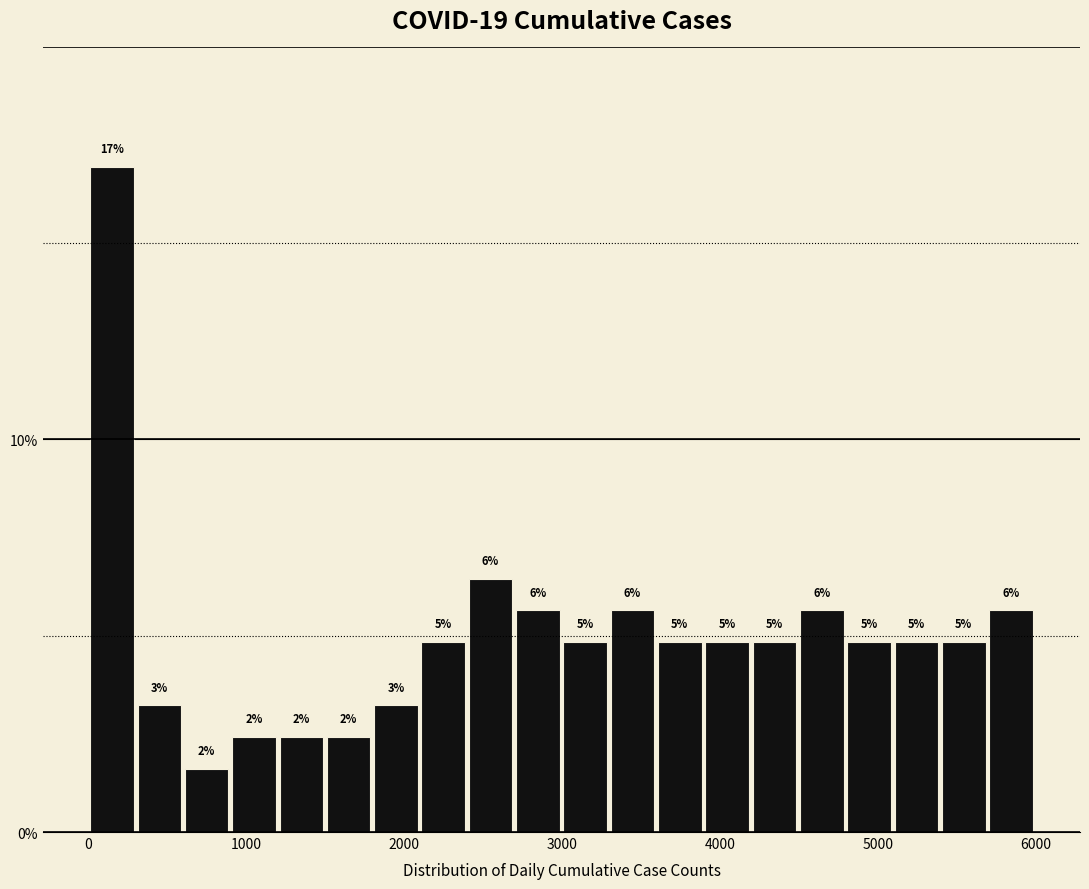

Around what value on the x-axis is the tallest bar? Give the approximate position of its centre, as read against the axis.

200